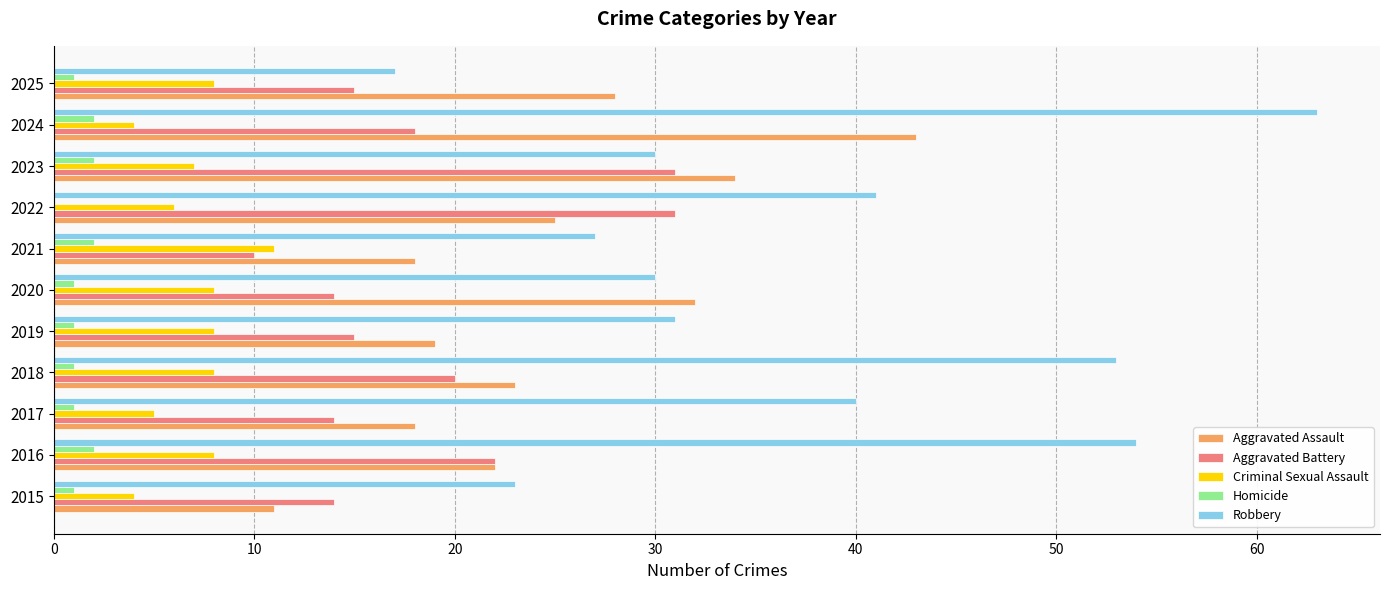

Is it true that Criminal Sexual Assault equals 8 at 2017?

False